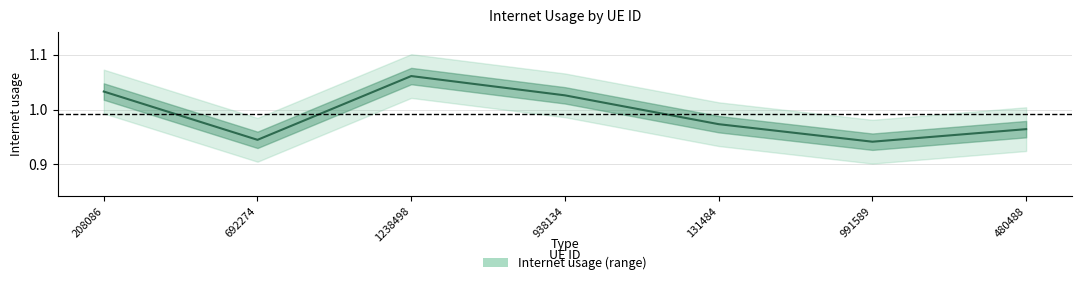

Reading left to right, list all the values displayed in this chart.

208086=1.0	692274=0.9	1238498=1.1	938134=1.0	131484=1.0	991589=0.9	480488=1.0